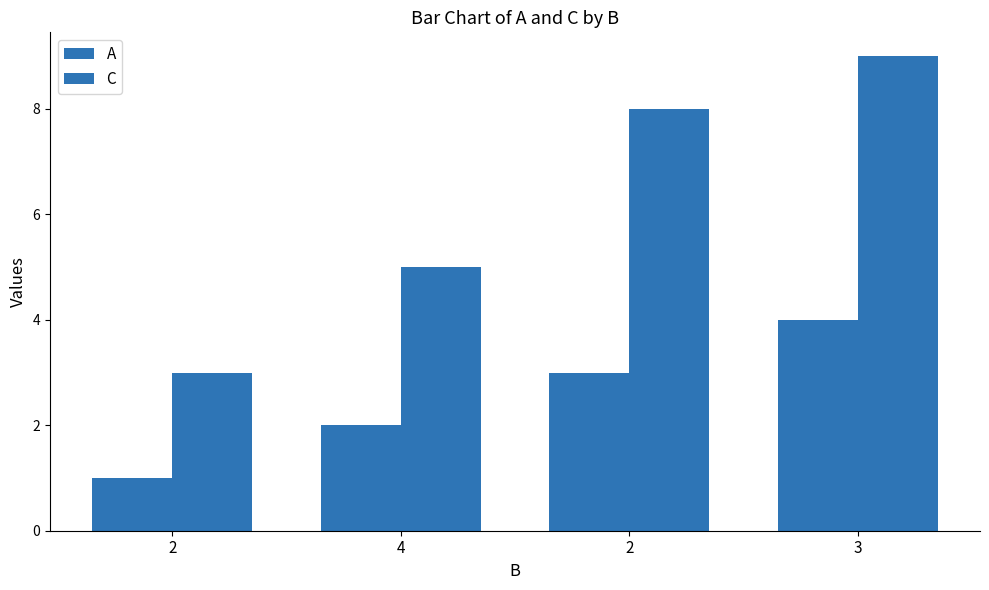

True or false: C has a value of 5 at 4.

True